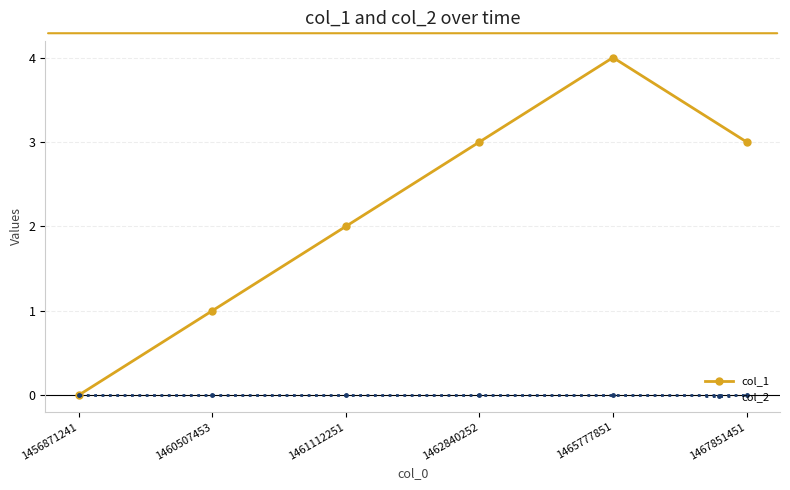

Reading right to left, transcribe all the data shown in this chart.

col_1: 3	4	3	2	1	0
col_2: 0	0	0	0	0	0